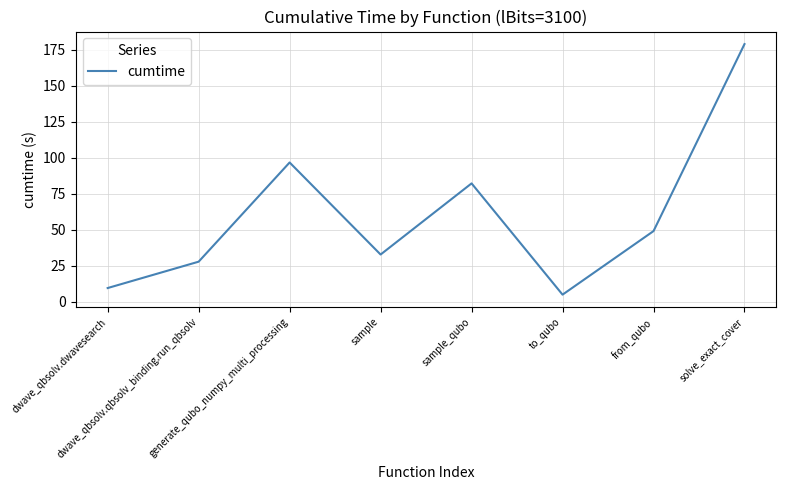

Count the number of values greater than 49.

4